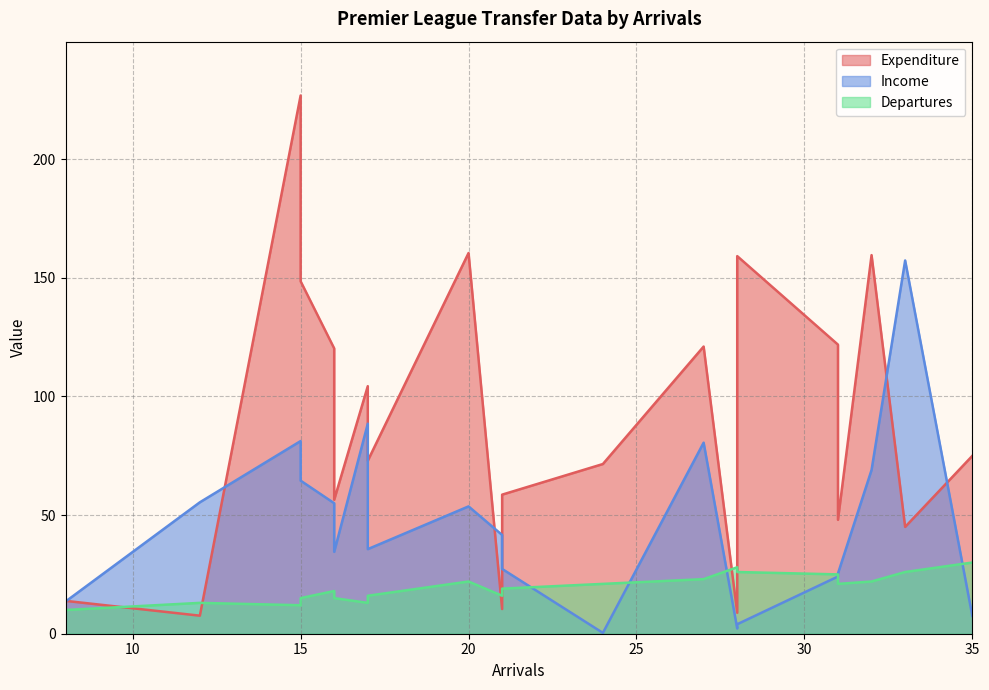

What is the label of the 12th point from the left?

24